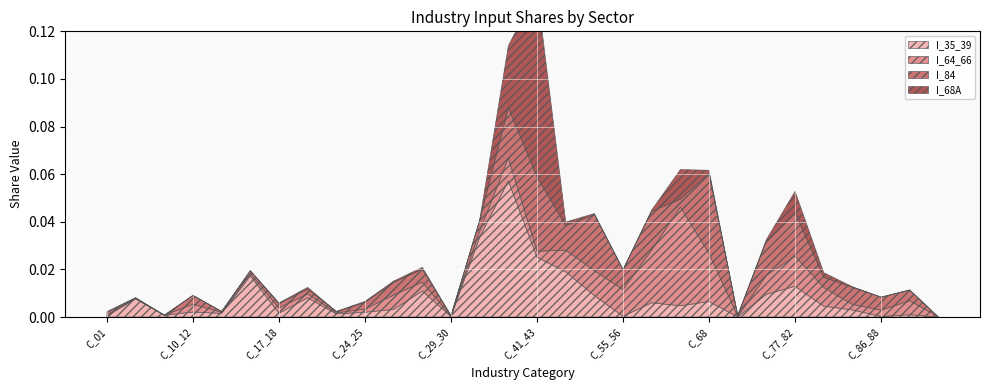

At which category does I_68A reach its first local valley?

C_05_09